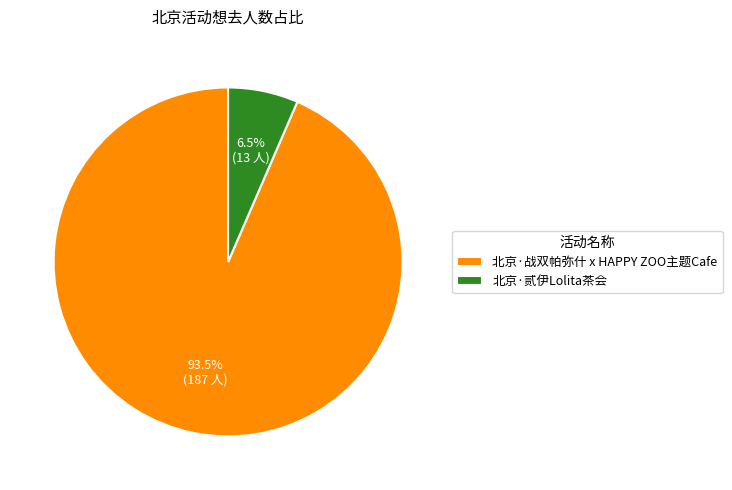

True or false: 北京·战双帕弥什 x HAPPY ZOO主题Cafe accounts for 99% of the total.

False